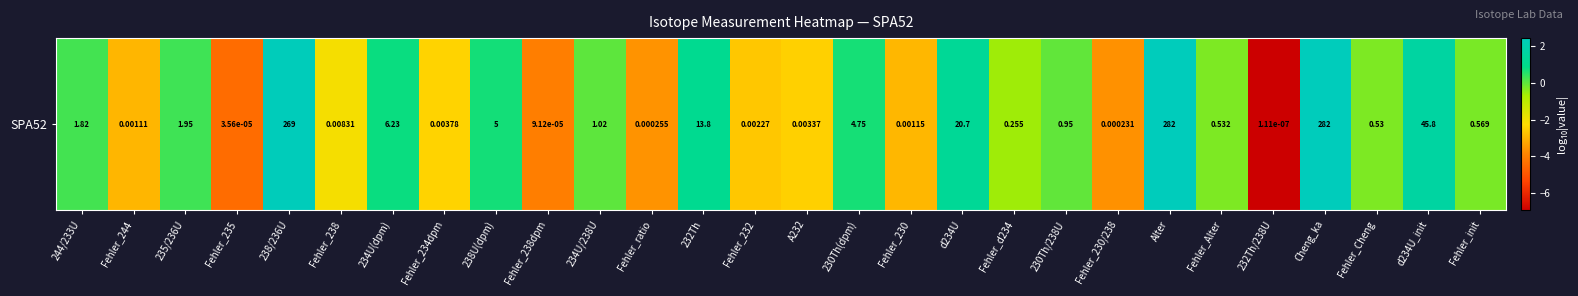

The chart shows a value of -0.3 at Fehler_Cheng. True or false?

True